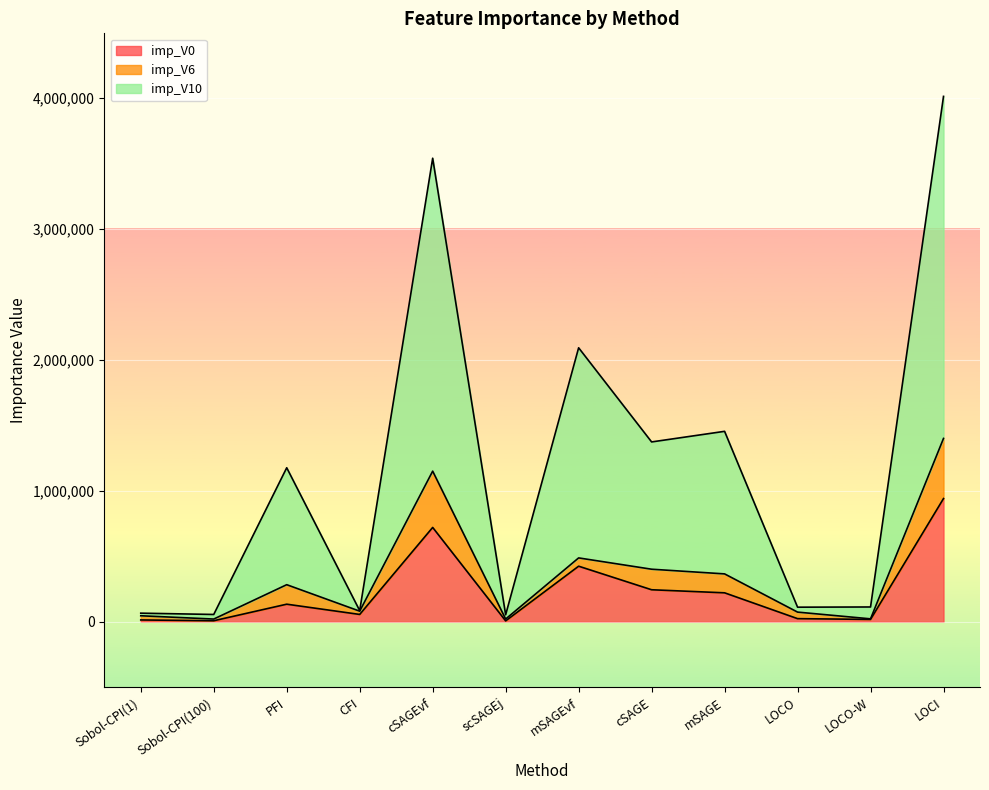

Read the imp_V0 value at PFI.

134354.2